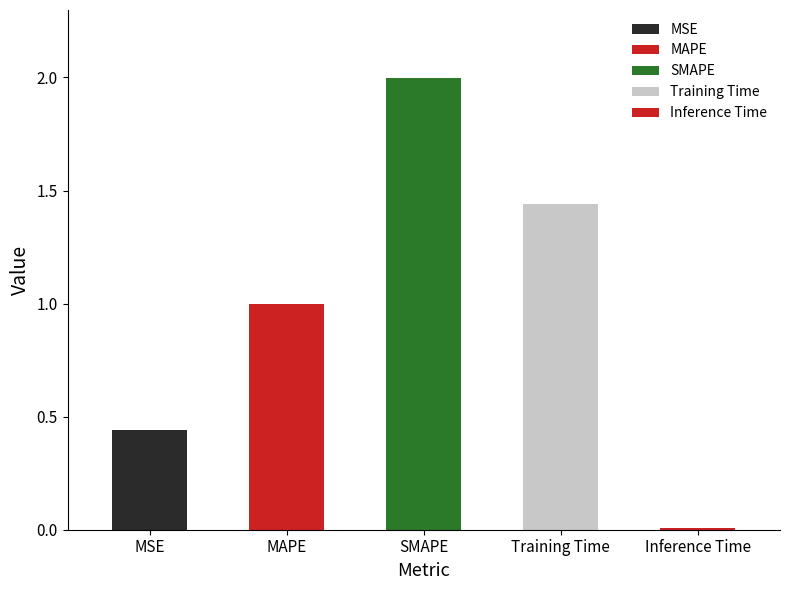

What is the label of the 2nd bar from the right?

Training Time